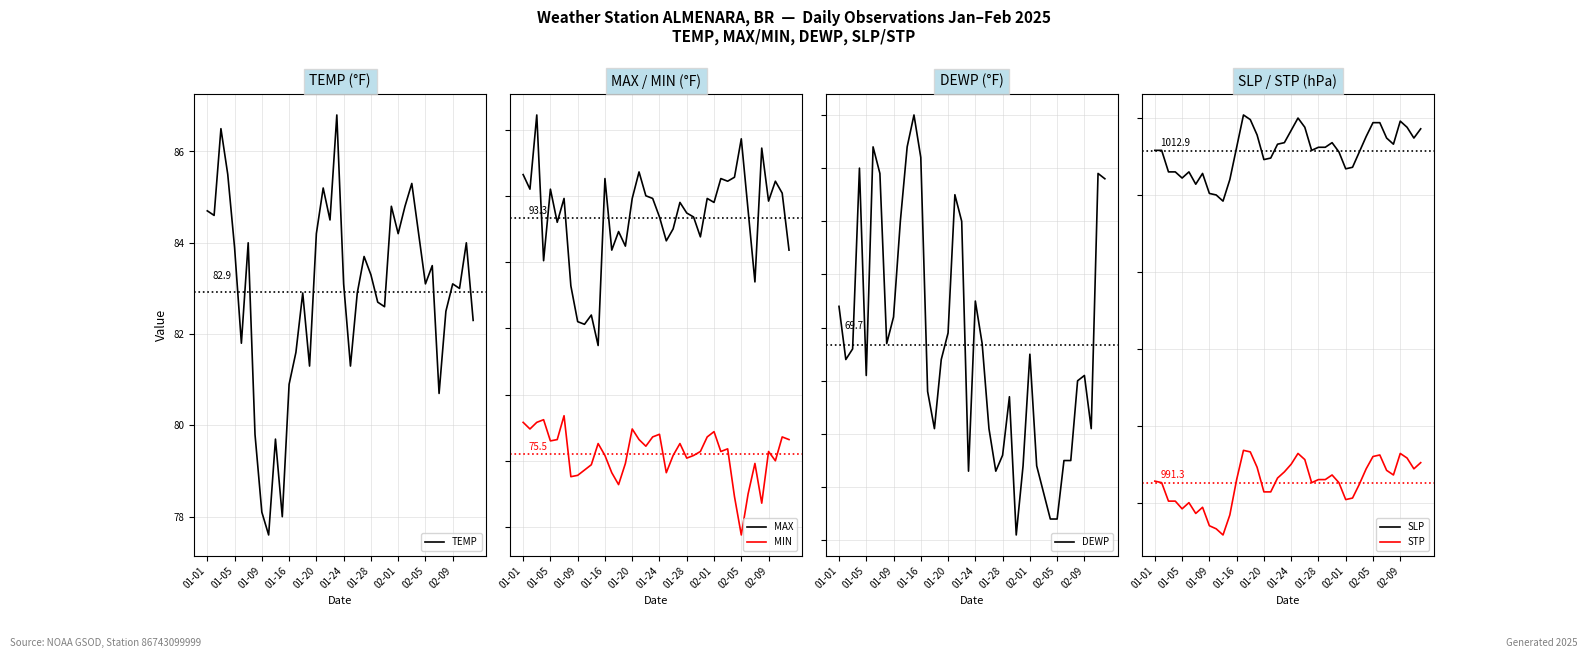

In TEMP, how many points are higher than both neighbors (excluding endpoints)?

12